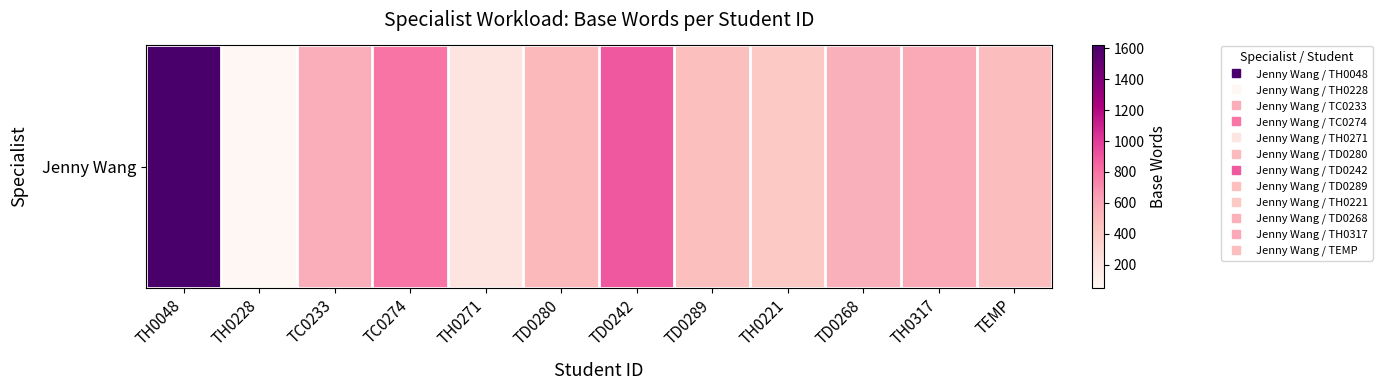

At which category does the chart reach its peak across all series?

TH0048